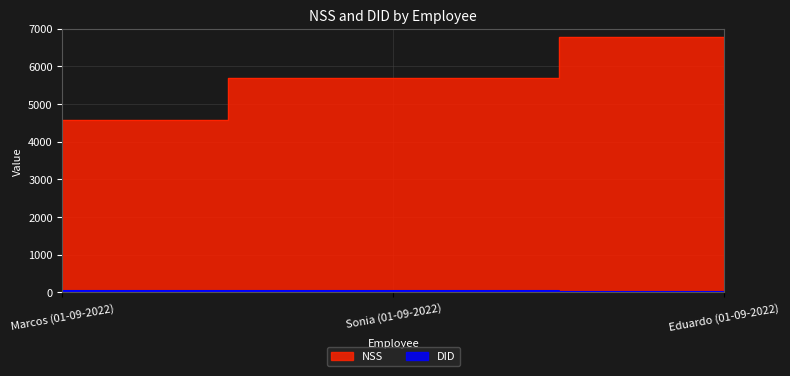

List the series in order of their peak value, lowest first.

DID, NSS